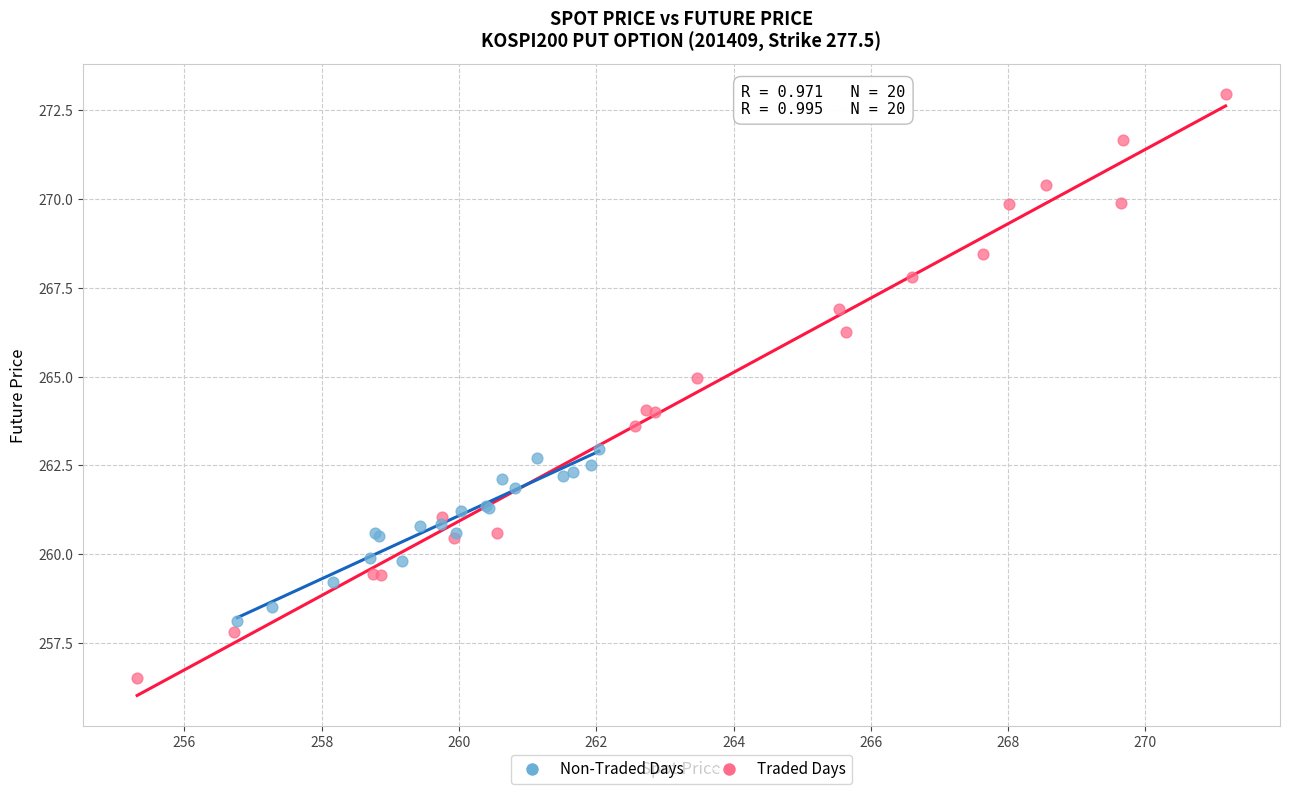

Which series reaches the minimum Y coordinate?

Traded Days